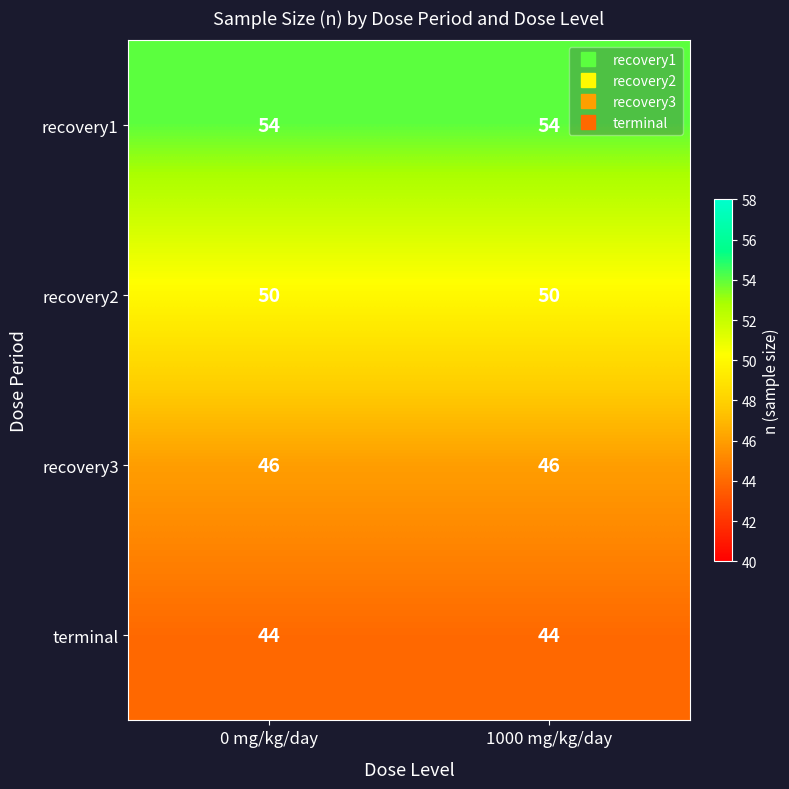

At how many categories does at least one series exceed 48?

2